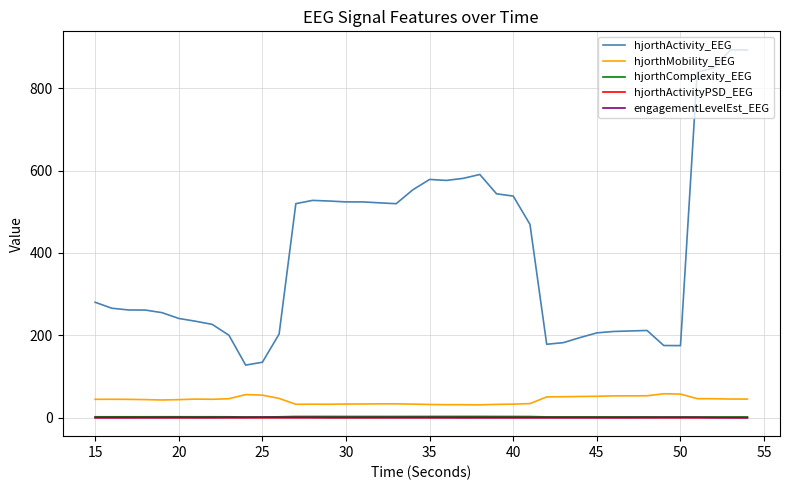

True or false: hjorthActivity_EEG and hjorthComplexity_EEG cross at least once.

False